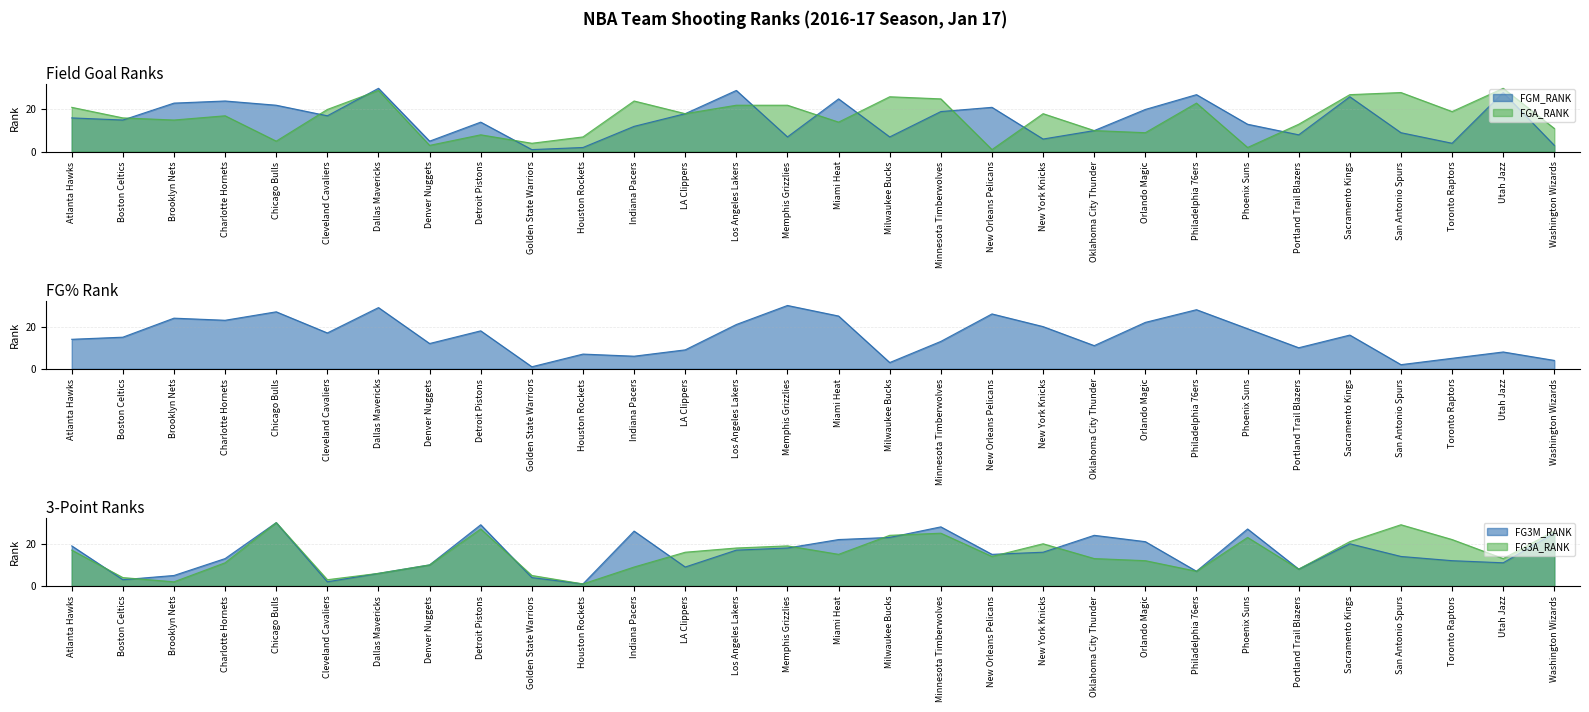

What is the value of the FGM_RANK point at the 12th from the left?

12